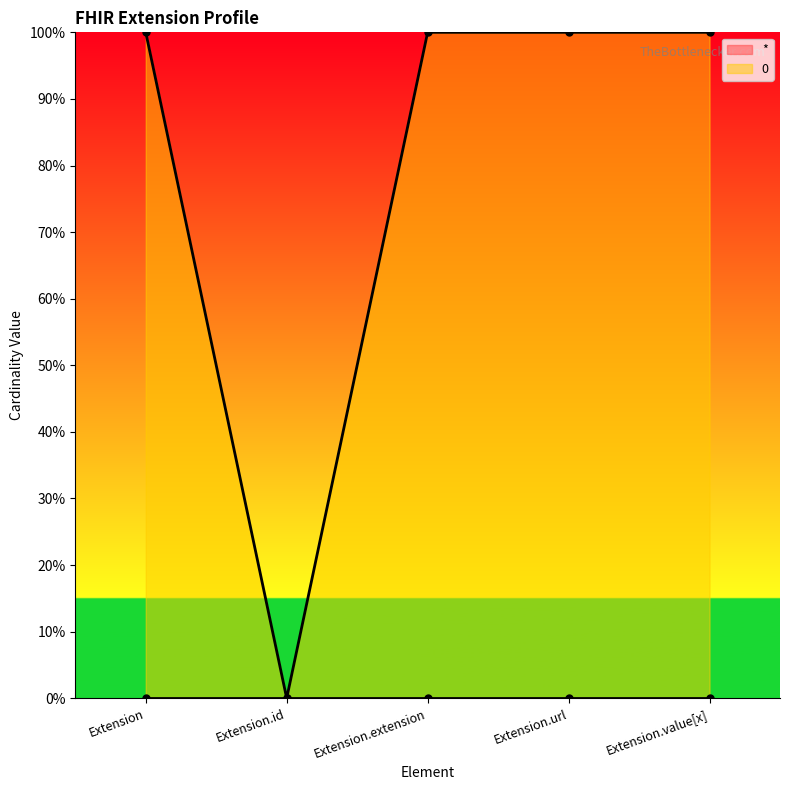

How many data points are less than 1?

1